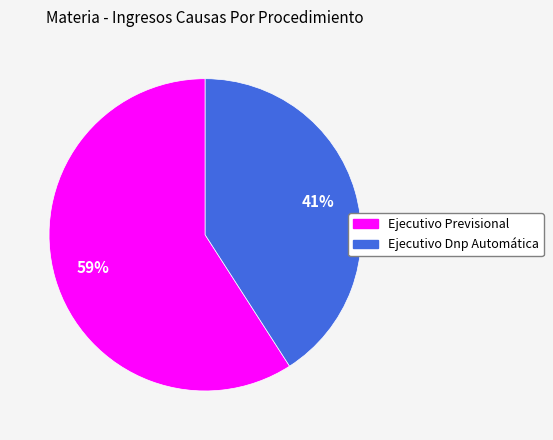

How many segments does this pie chart have?

2